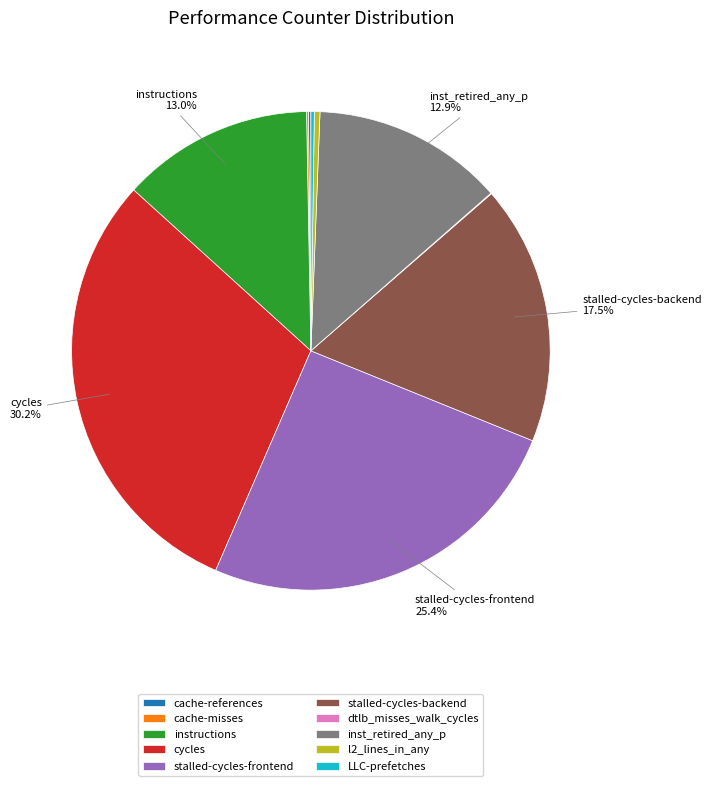

Is inst_retired_any_p the majority of the pie?

No